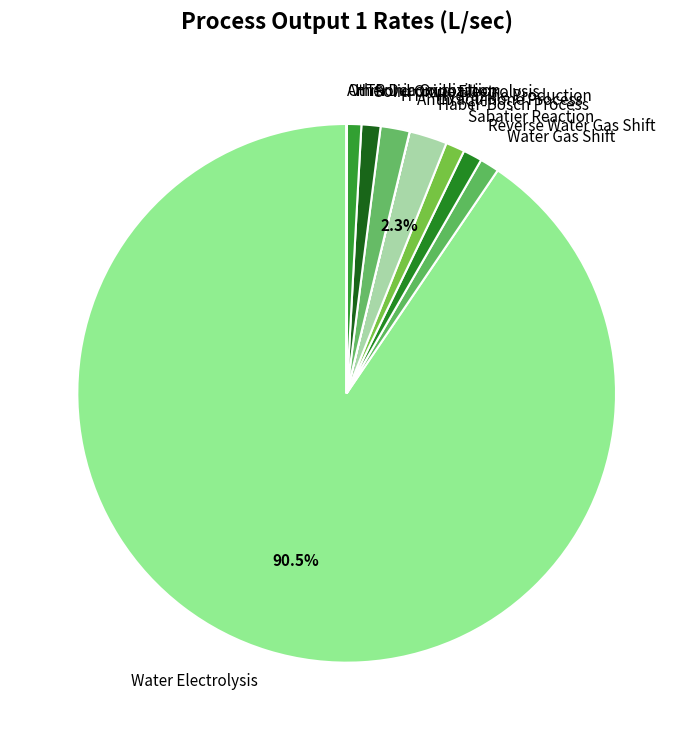

Which slice represents more than half of the pie?

Water Electrolysis